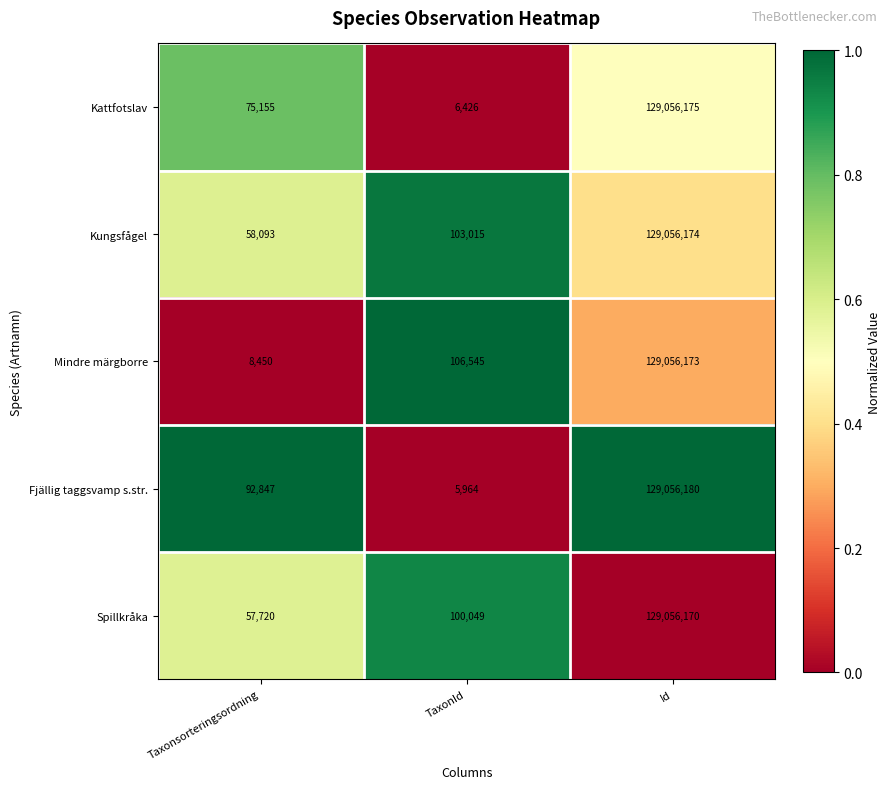

Reading left to right, what are all the values shown in this chart?

Kattfotslav: Taxonsorteringsordning=75155	TaxonId=6426	Id=129056175
Kungsfågel: Taxonsorteringsordning=58093	TaxonId=103015	Id=129056174
Mindre märgborre: Taxonsorteringsordning=8450	TaxonId=106545	Id=129056173
Fjällig taggsvamp s.str.: Taxonsorteringsordning=92847	TaxonId=5964	Id=129056180
Spillkråka: Taxonsorteringsordning=57720	TaxonId=100049	Id=129056170